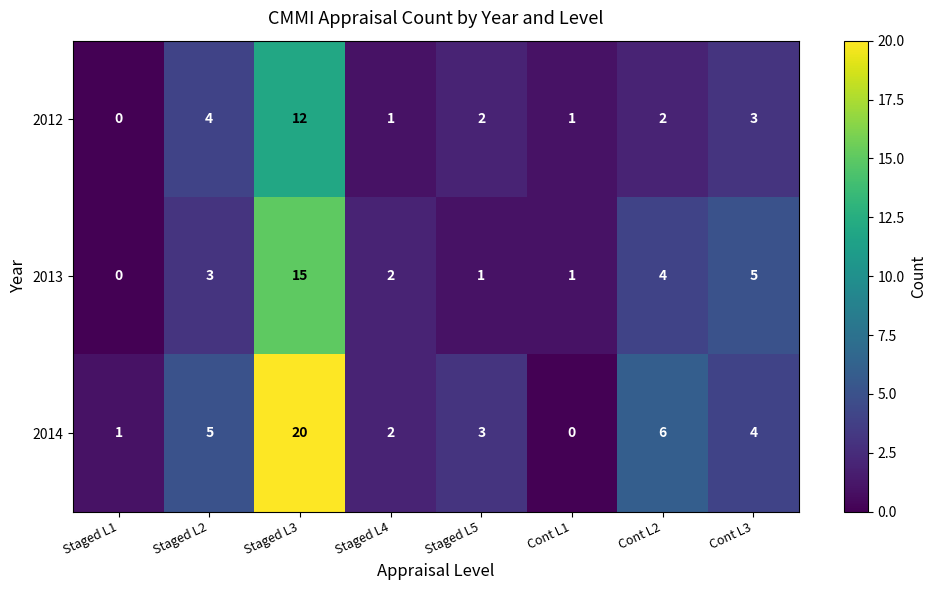

Reading left to right, list all the values displayed in this chart.

2012: Staged L1=0	Staged L2=4	Staged L3=12	Staged L4=1	Staged L5=2	Cont L1=1	Cont L2=2	Cont L3=3
2013: Staged L1=0	Staged L2=3	Staged L3=15	Staged L4=2	Staged L5=1	Cont L1=1	Cont L2=4	Cont L3=5
2014: Staged L1=1	Staged L2=5	Staged L3=20	Staged L4=2	Staged L5=3	Cont L1=0	Cont L2=6	Cont L3=4